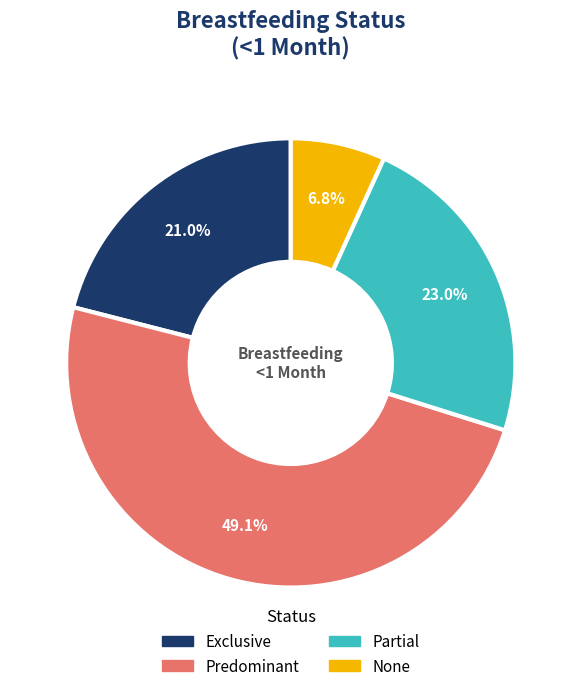

Combined, what portion of the pie is None and Exclusive?

27.8%